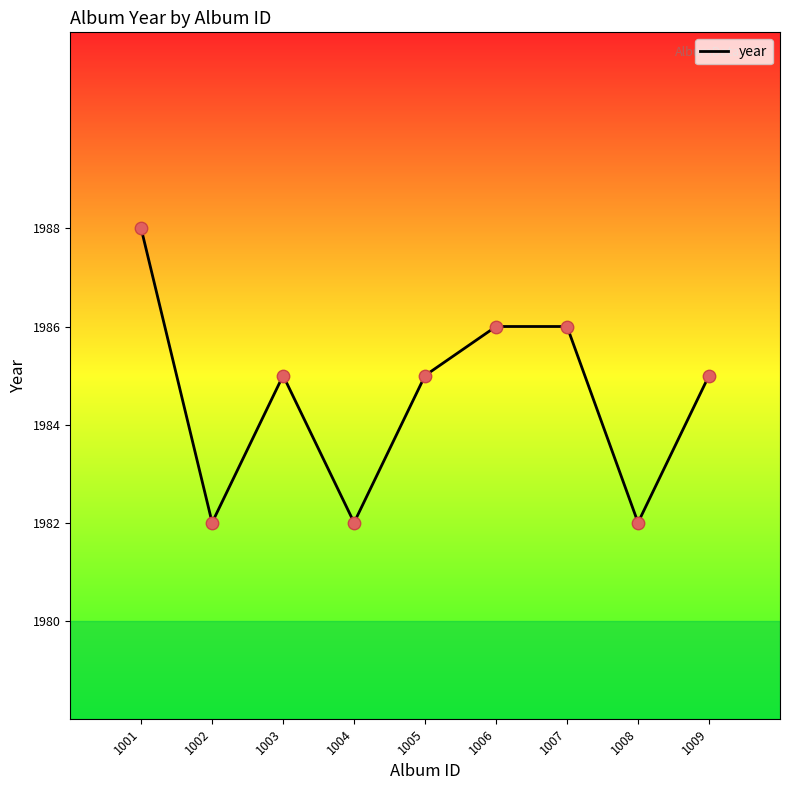

Which has a higher value, 1005 or 1001?

1001